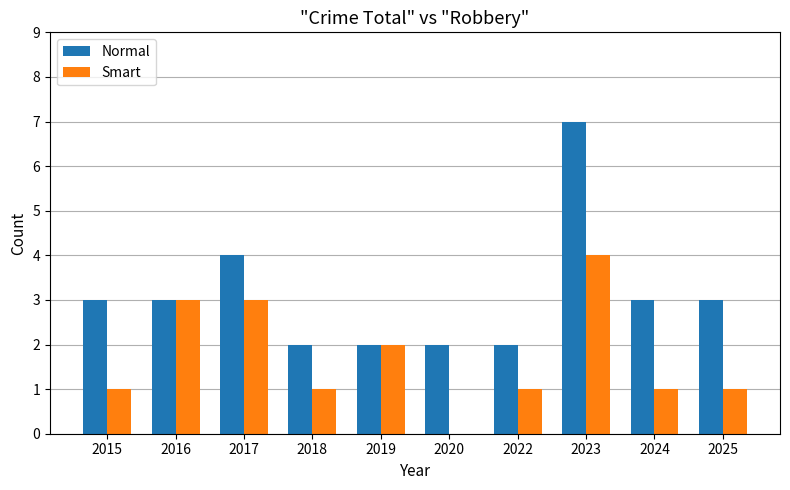

What is the greatest value displayed?

7